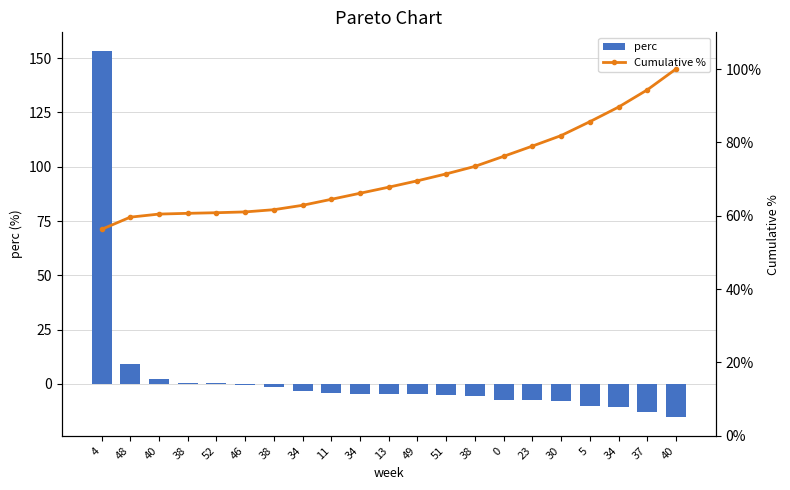

Reading left to right, transcribe all the data shown in this chart.

perc: 4=153.5	48=9.1	40=2.3	38=0.6	52=0.5	46=-0.6	38=-1.6	34=-3.3	11=-4.5	34=-4.5	13=-4.5	49=-4.7	51=-5.1	38=-5.6	0=-7.5	23=-7.6	30=-7.8	5=-10.3	34=-10.9	37=-12.8	40=-15.5
Cumulative %: 4=56.3	48=59.6	40=60.5	38=60.7	52=60.8	46=61.0	38=61.6	34=62.8	11=64.5	34=66.1	13=67.8	49=69.5	51=71.4	38=73.5	0=76.2	23=79.0	30=81.8	5=85.6	34=89.6	37=94.3	40=100.0